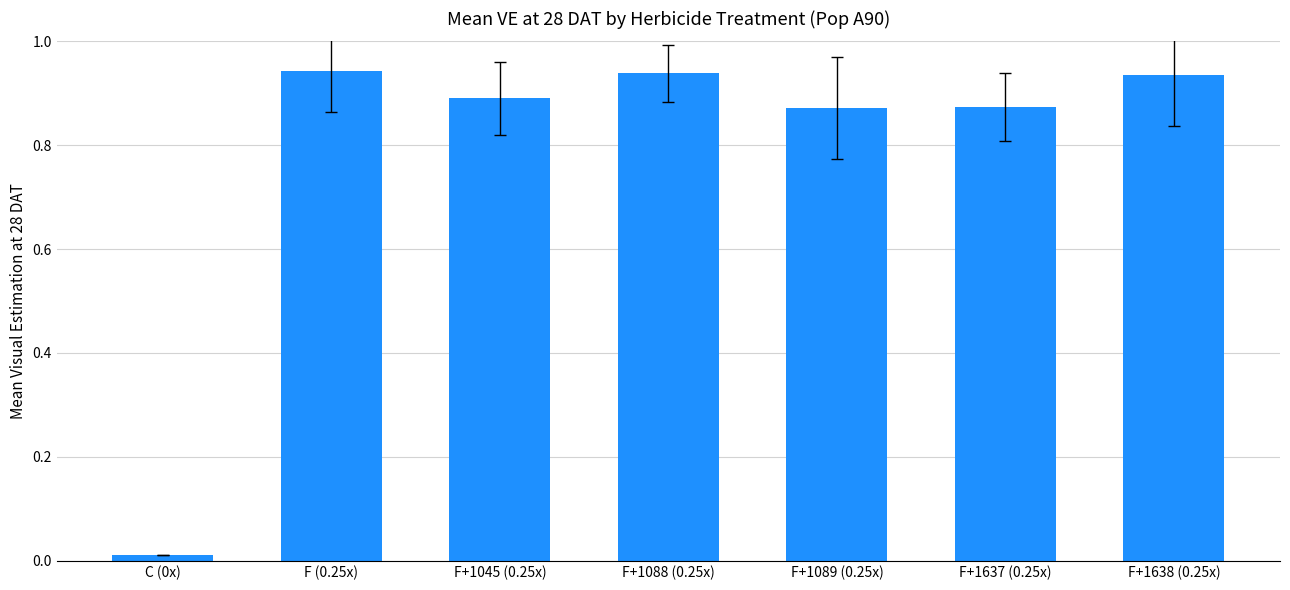

What position from the right is F (0.25x)?

6